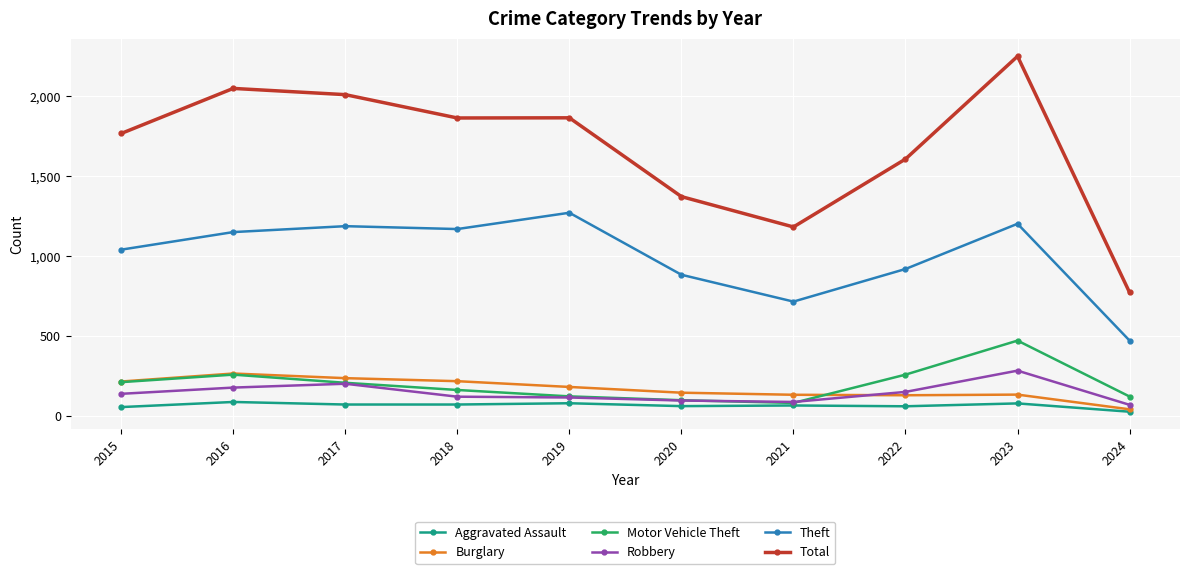

Which series has the largest total across all categories?

Total